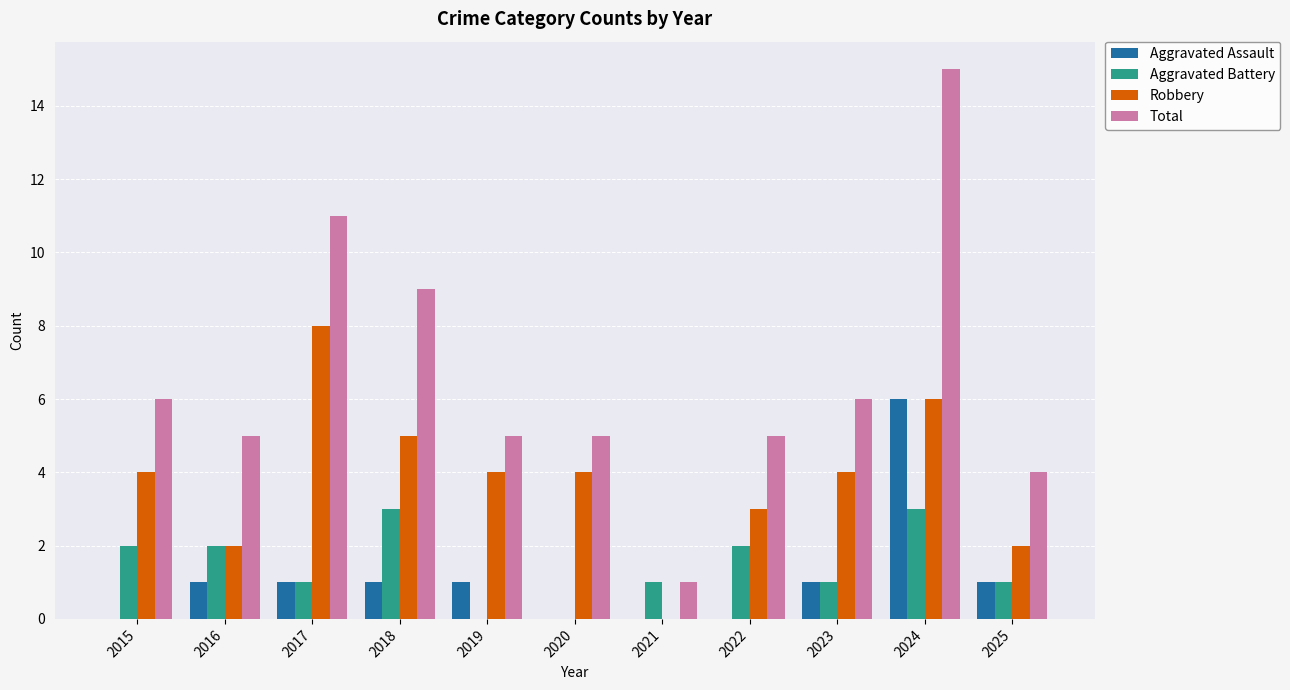

What are all the series names shown in the legend?

Aggravated Assault, Aggravated Battery, Robbery, Total